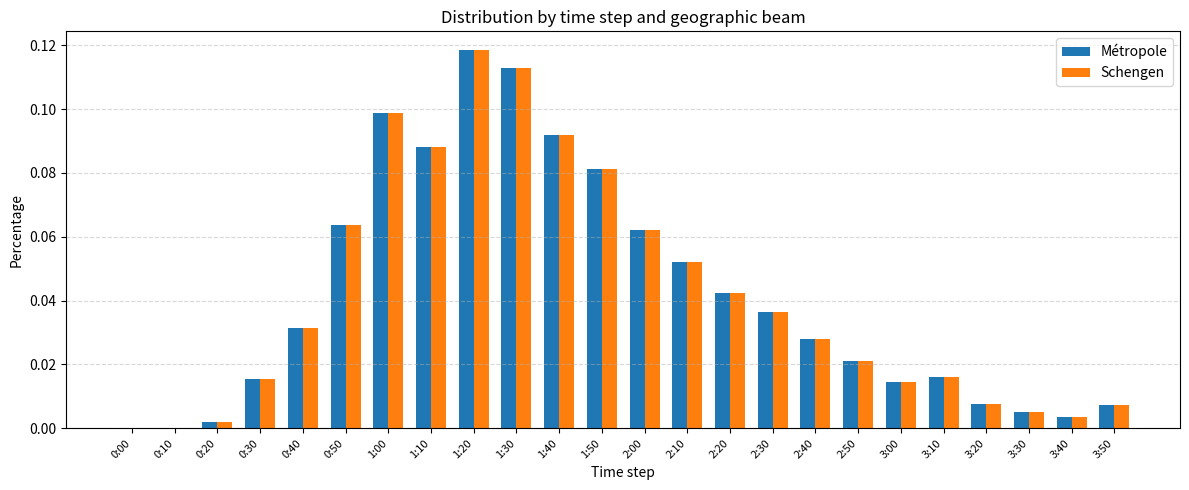

At which category is the sum across all series the highest?

1:20